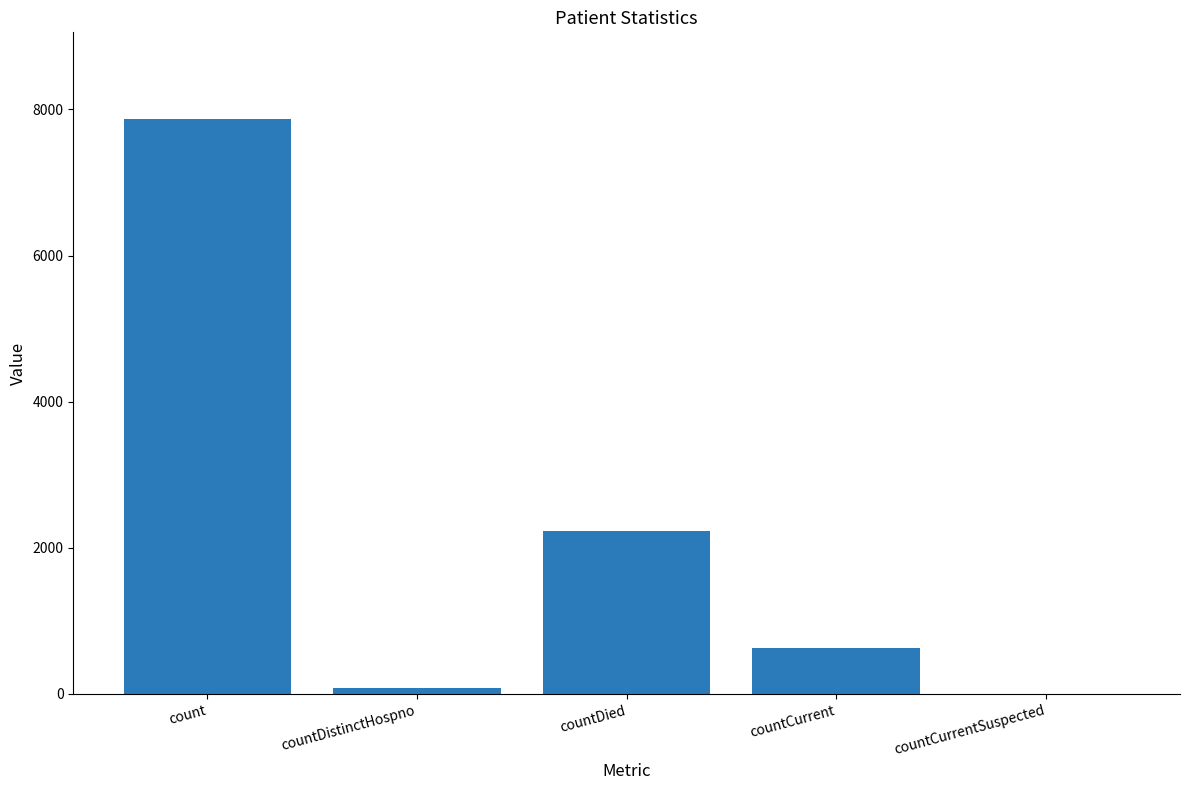

What is the change in value from count to countCurrentSuspected?

-7874